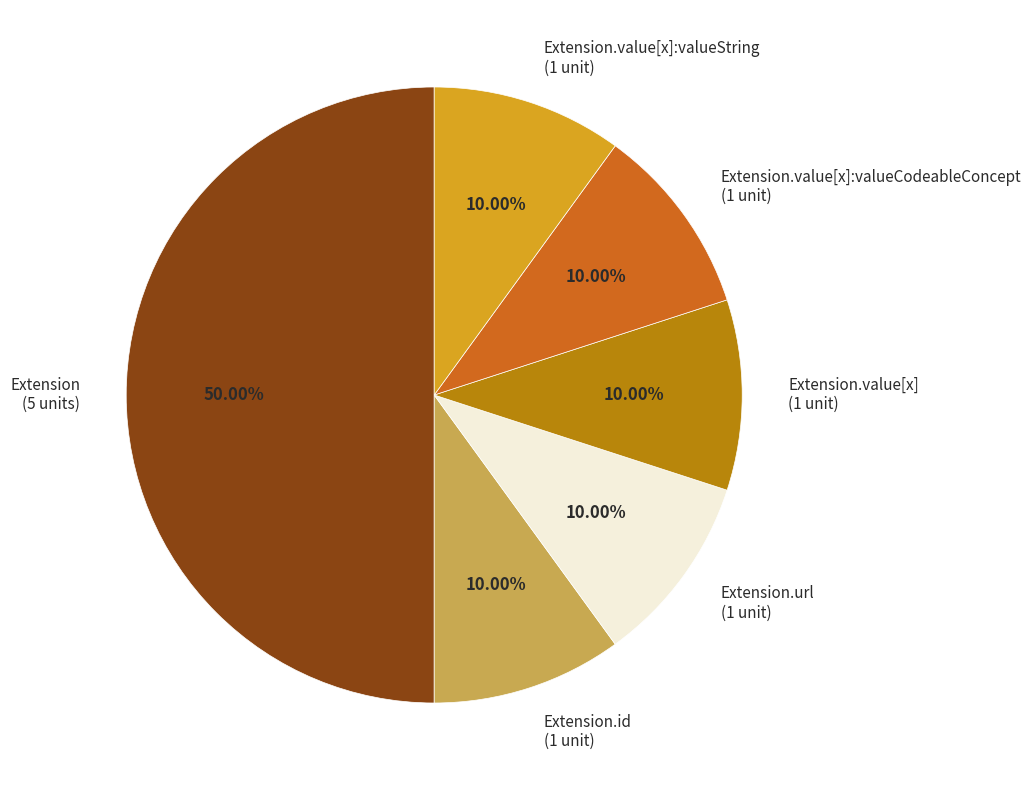

Does Extension.value[x] (1 unit) represent more than half of the total?

No